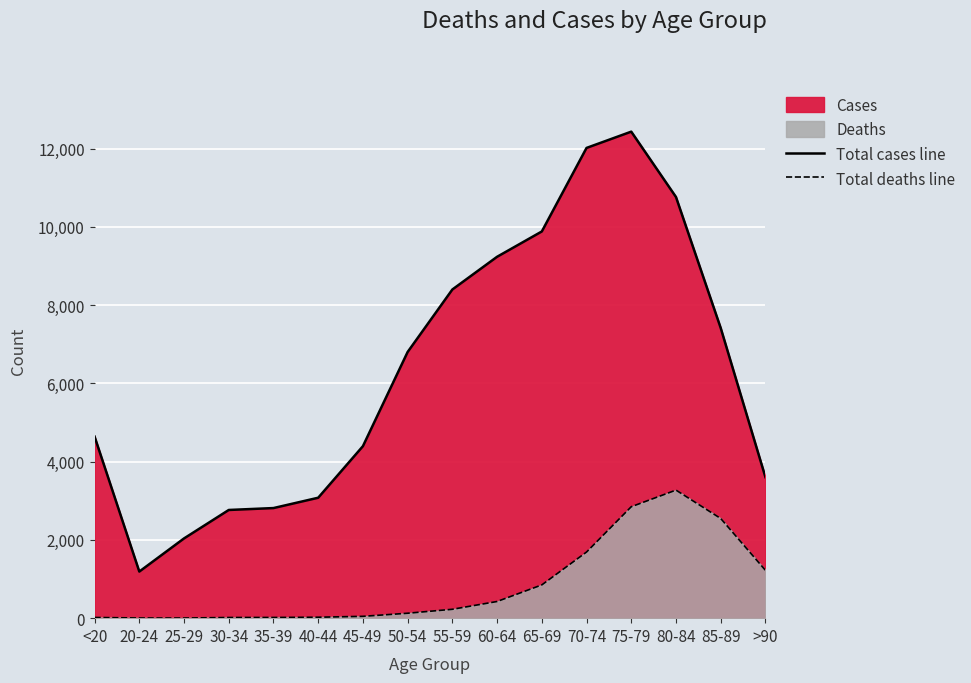

At how many categories does at least one series exceed 9042?

5